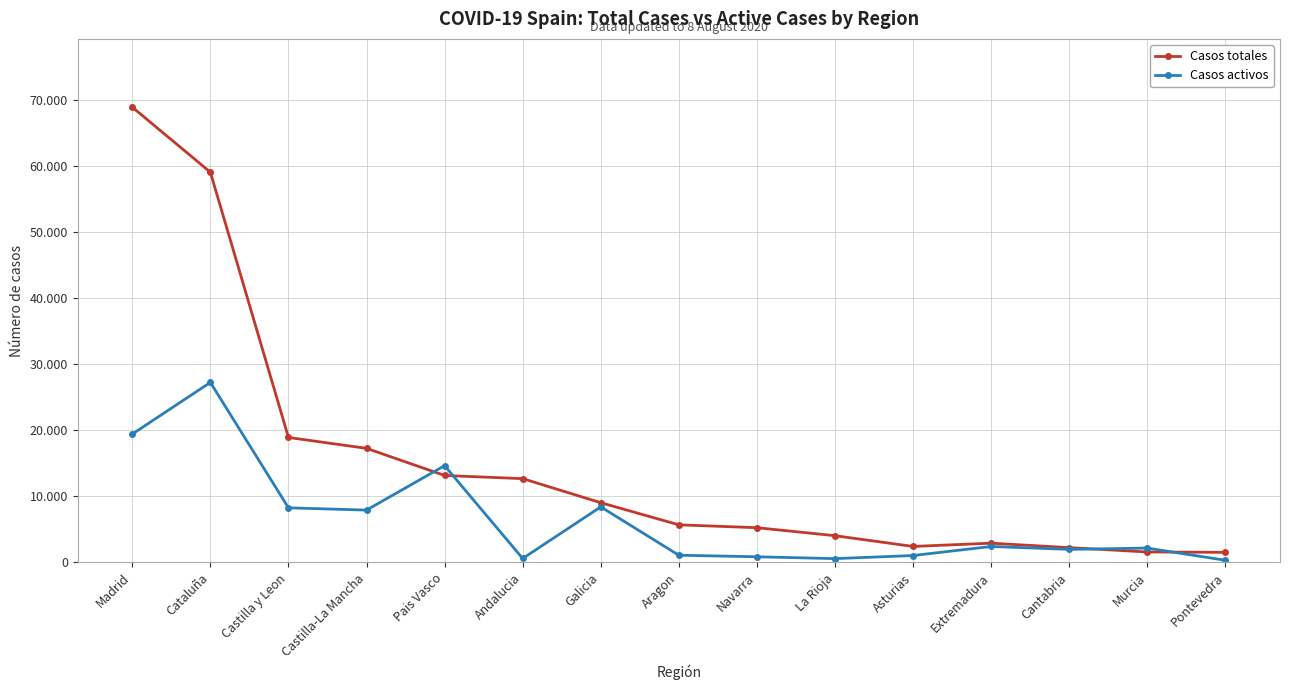

Rank the series at Castilla y Leon from lowest to highest value.

Casos activos, Casos totales